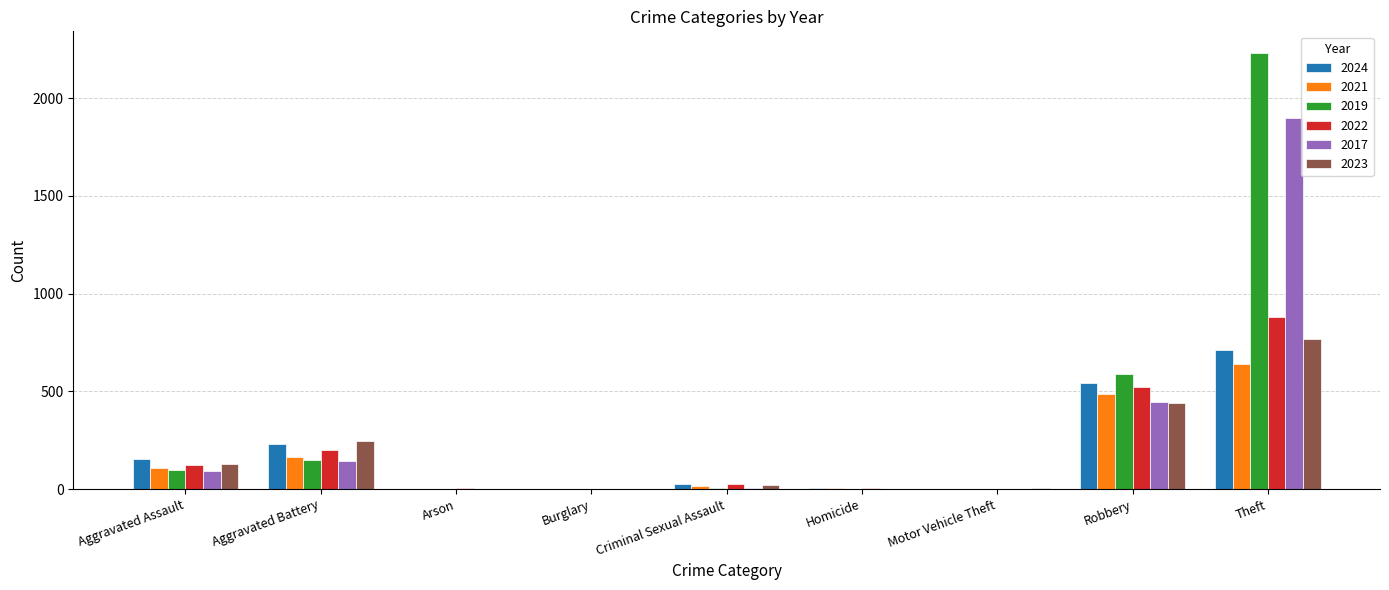

What is the spread (max minus min) of values at Motor Vehicle Theft?

5